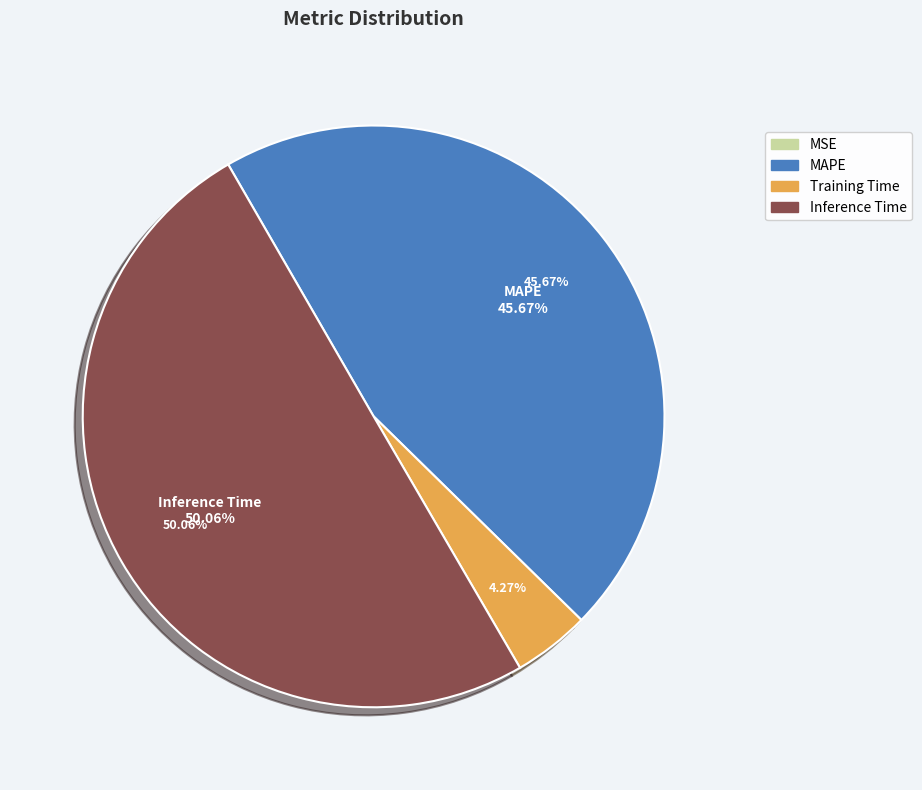

Which category has the biggest portion of the pie?

Inference Time